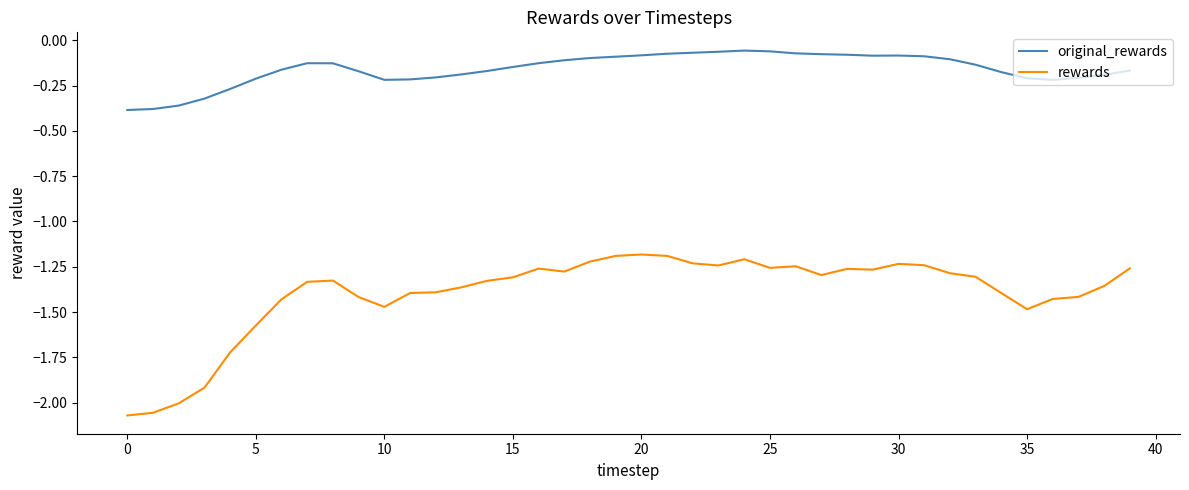

Which series has the largest total across all categories?

original_rewards